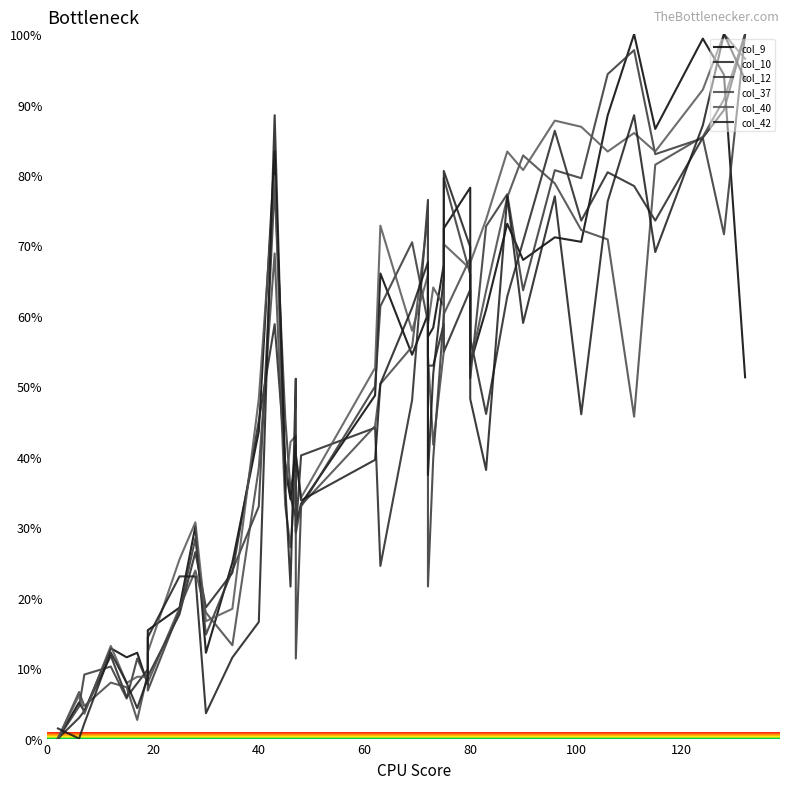

Is this an area chart (filled region under the line)?

No